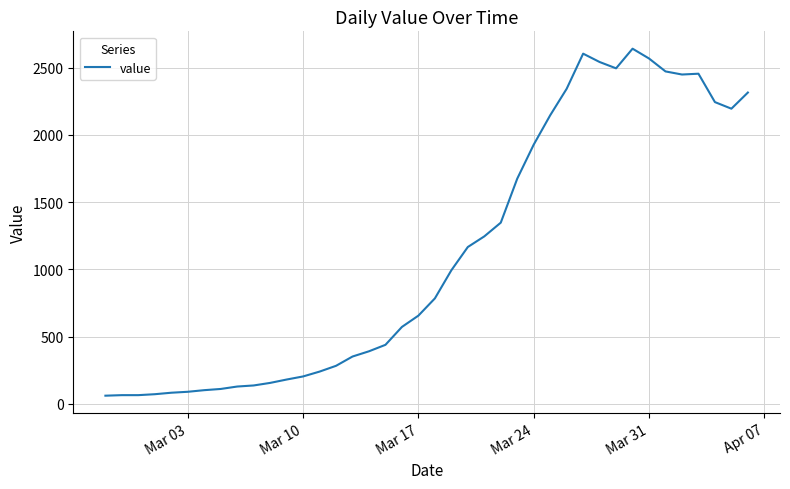

What is the minimum value shown in the chart?

61